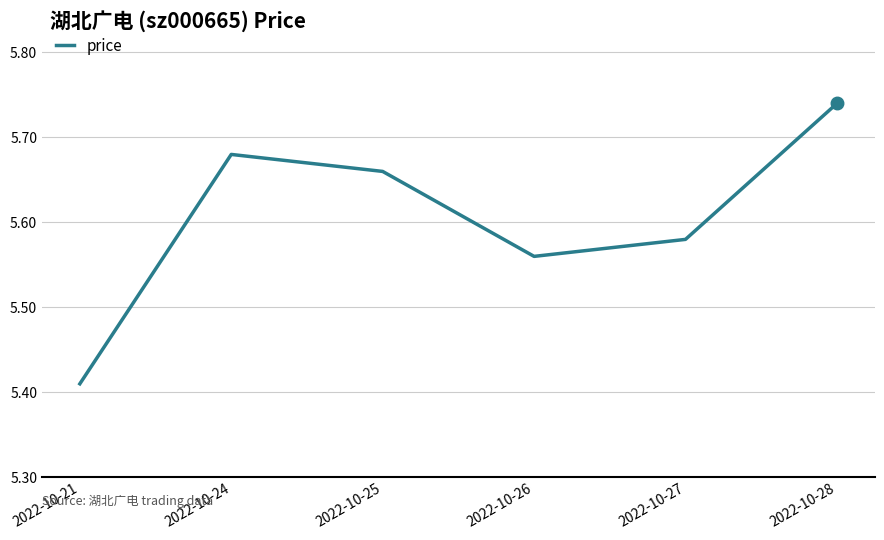

Rank the categories by value from highest to lowest.

2022-10-28, 2022-10-24, 2022-10-25, 2022-10-27, 2022-10-26, 2022-10-21